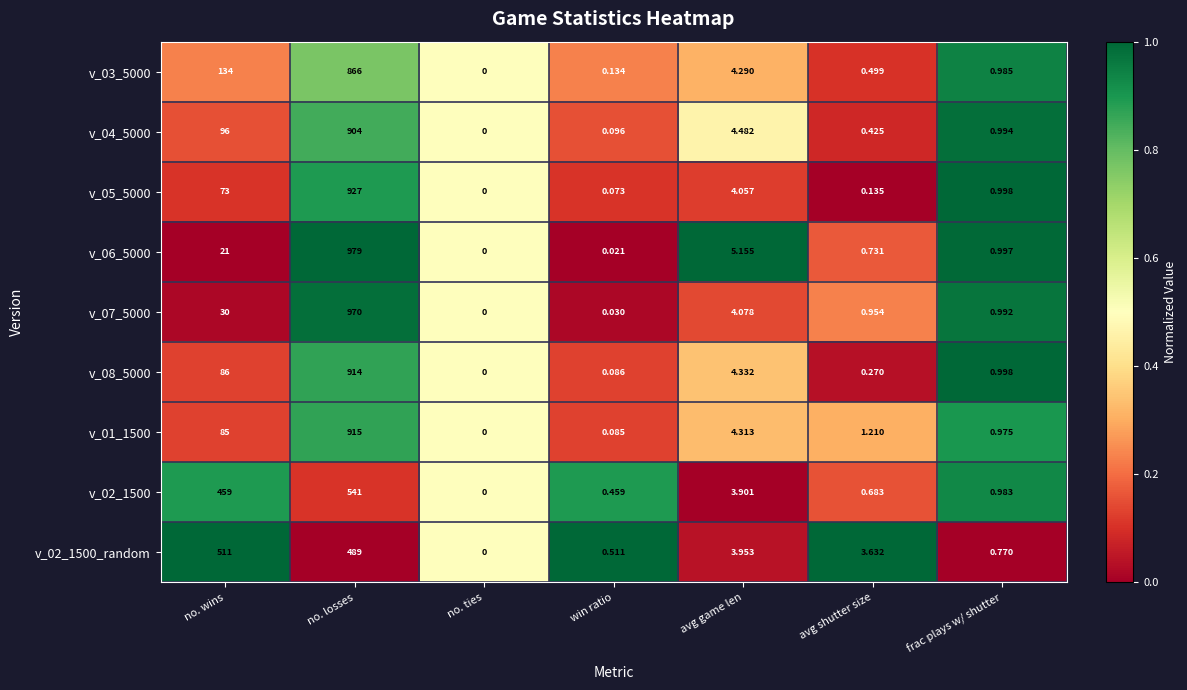

Which series has the widest spread of values?

v_06_5000